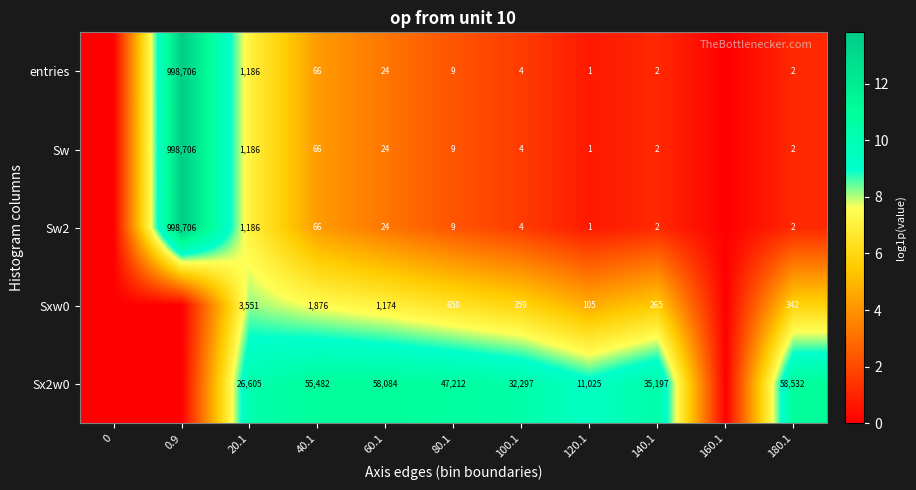

Is it true that Sw2 equals 40 at 60.1?

False